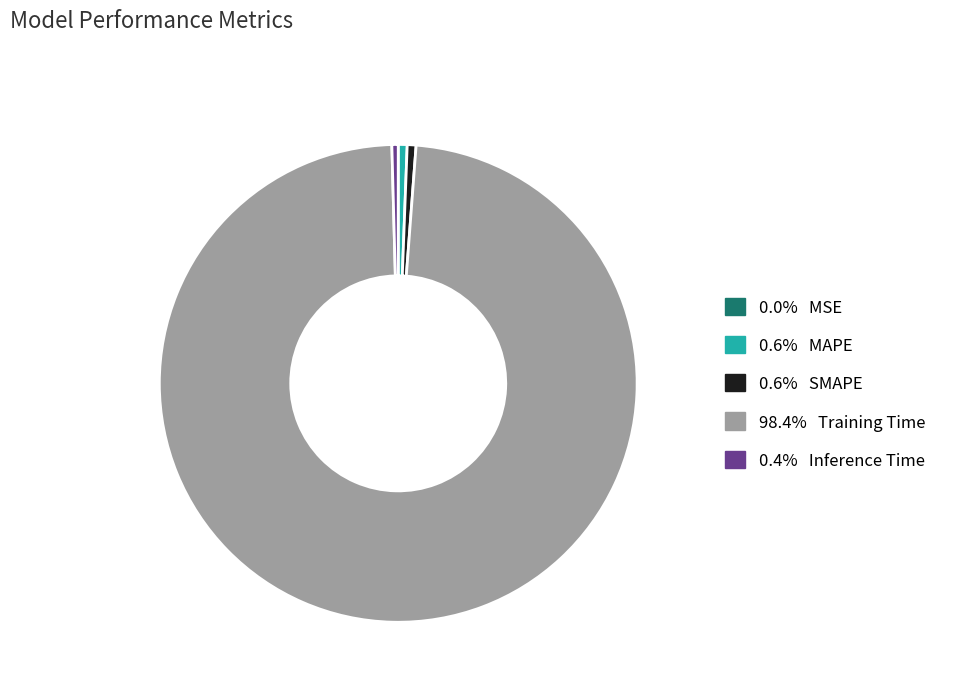

Does any single category account for the majority?

Yes